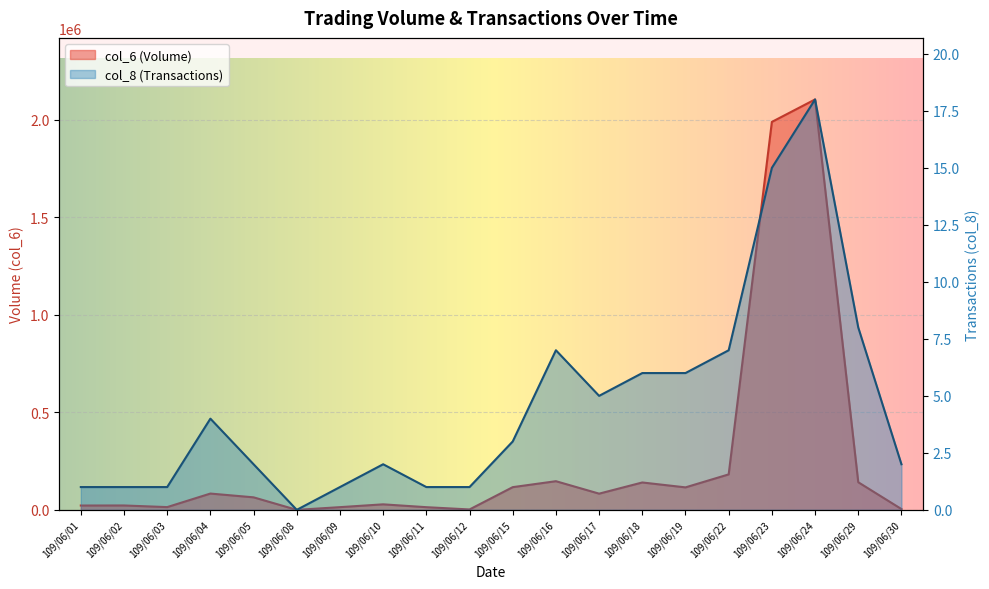

At which category is the sum across all series the highest?

109/06/24